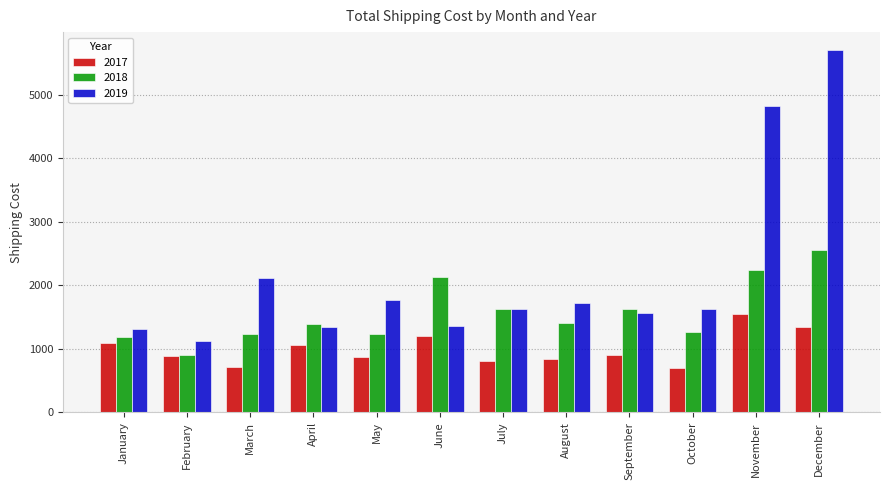

What is the value of the 2017 bar at the 8th from the left?

843.5